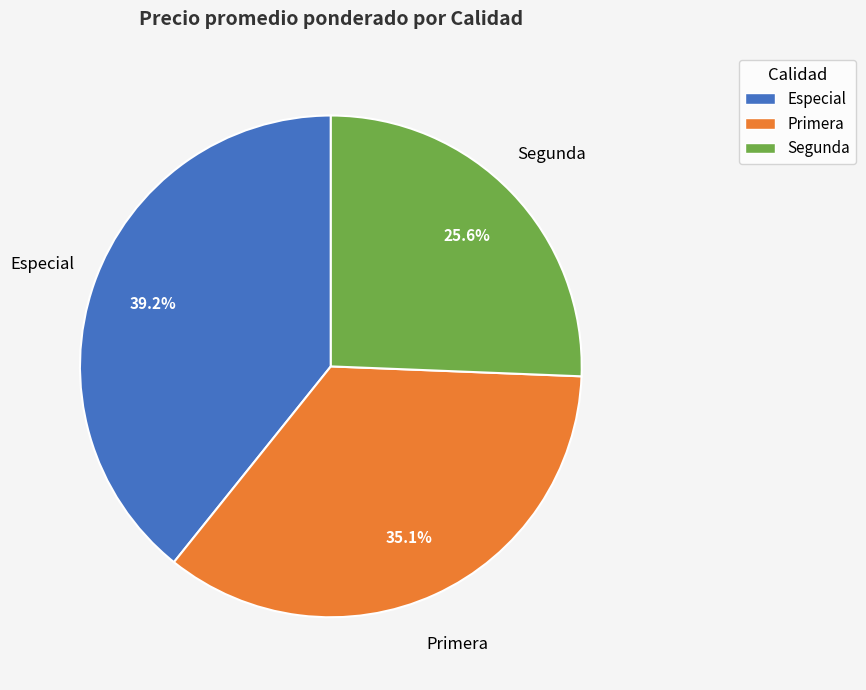

Which category has the smallest portion of the pie?

Segunda